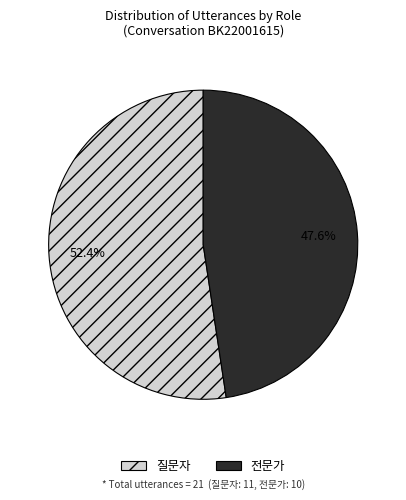

True or false: 전문가 accounts for 38% of the total.

False